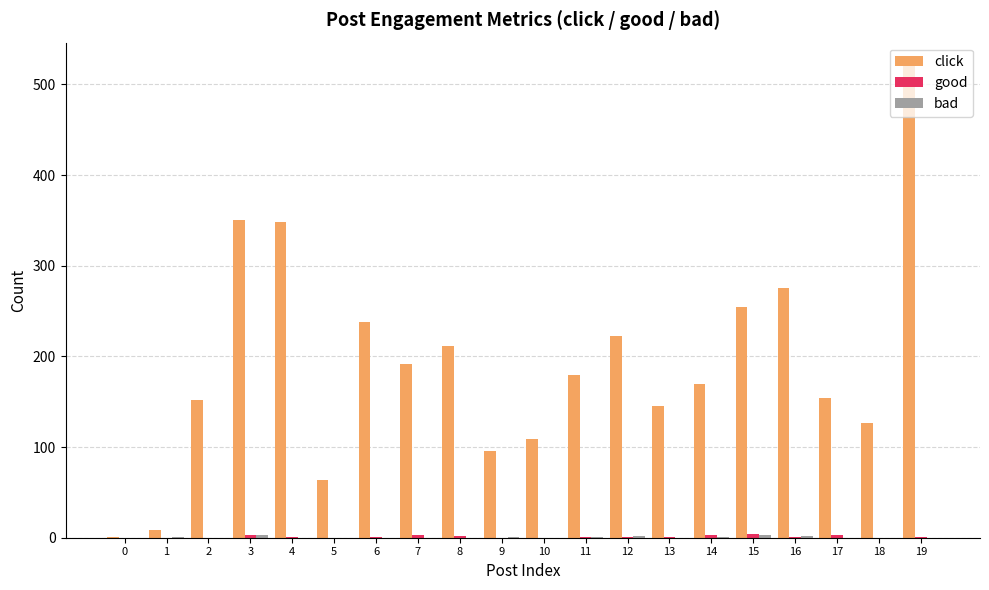

Which series has the largest total across all categories?

click